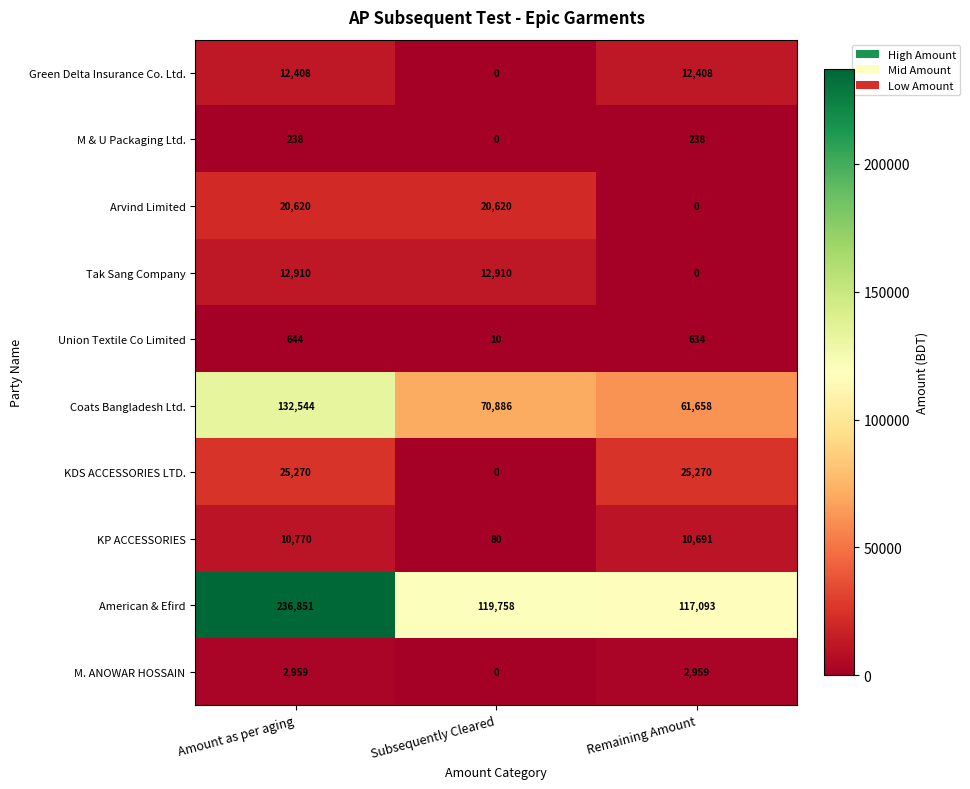

How many data points in Green Delta Insurance Co. Ltd. are less than 12408?

1